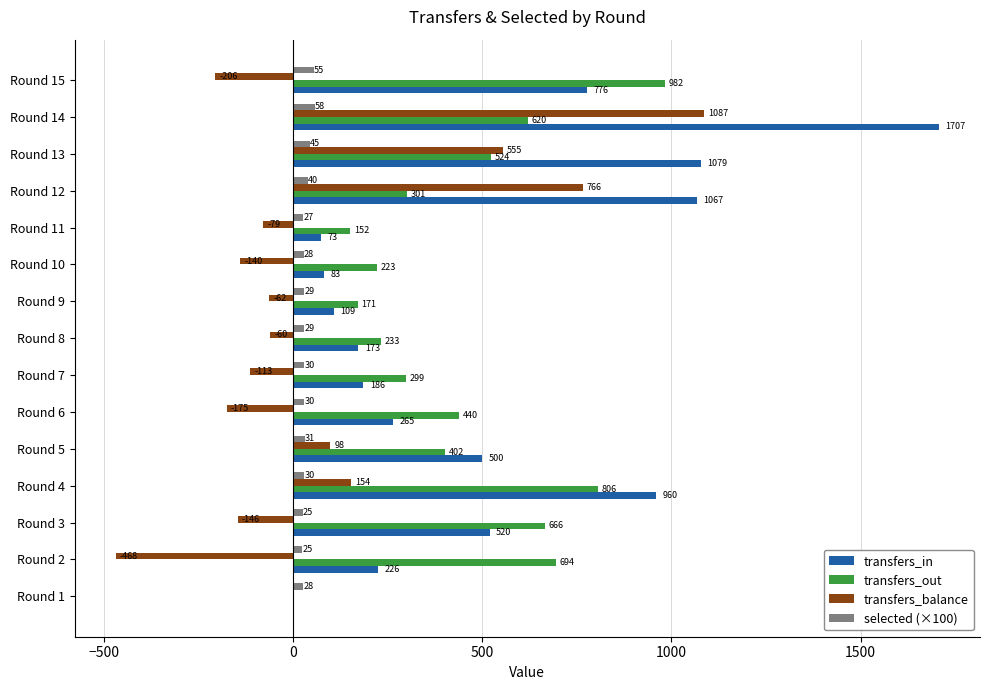

Which category has the highest value in the transfers_balance series?

Round 14